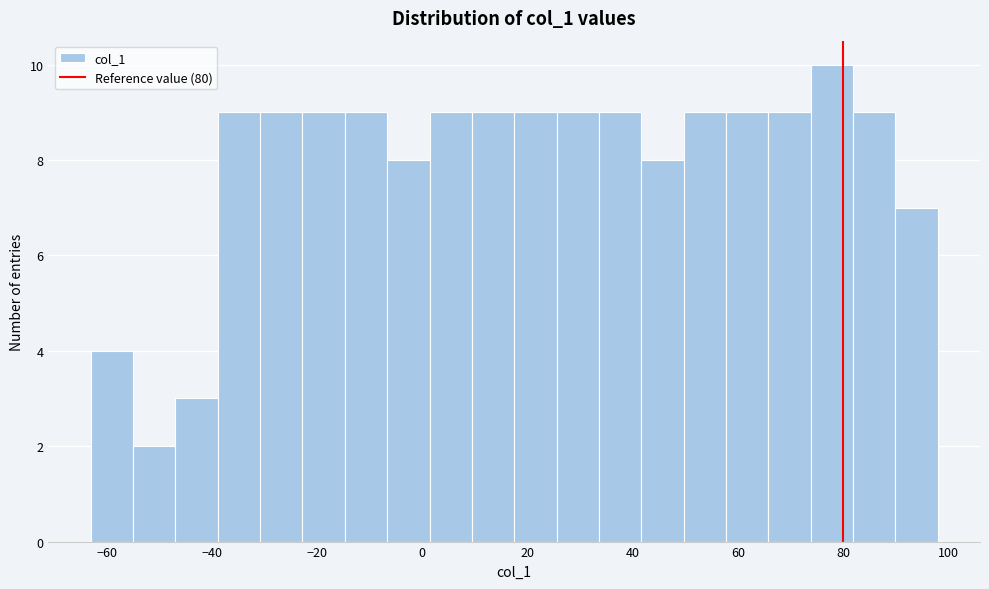

What is the height of the bar covering -54 to -46 on the x-axis? Neither the bar edges nor the heights are printed on the chart, so give them approximately, as read against the axes.

2